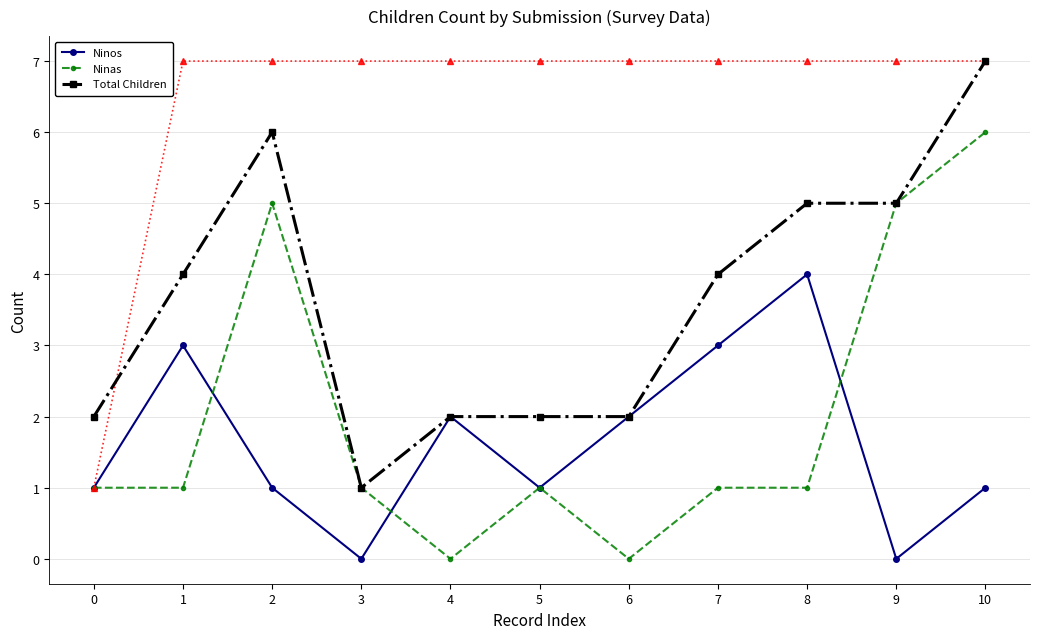

What is the difference between the Total Children values at 2 and 4?

4